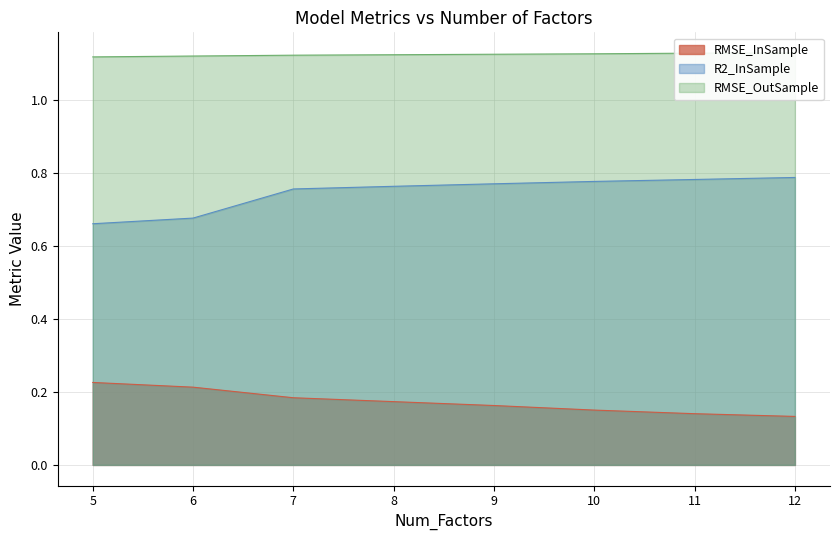

Reading left to right, extract all data points from this chart.

RMSE_InSample: 5=0.2	6=0.2	7=0.2	8=0.2	9=0.2	10=0.2	11=0.1	12=0.1
R2_InSample: 5=0.7	6=0.7	7=0.8	8=0.8	9=0.8	10=0.8	11=0.8	12=0.8
RMSE_OutSample: 5=1.1	6=1.1	7=1.1	8=1.1	9=1.1	10=1.1	11=1.1	12=1.1